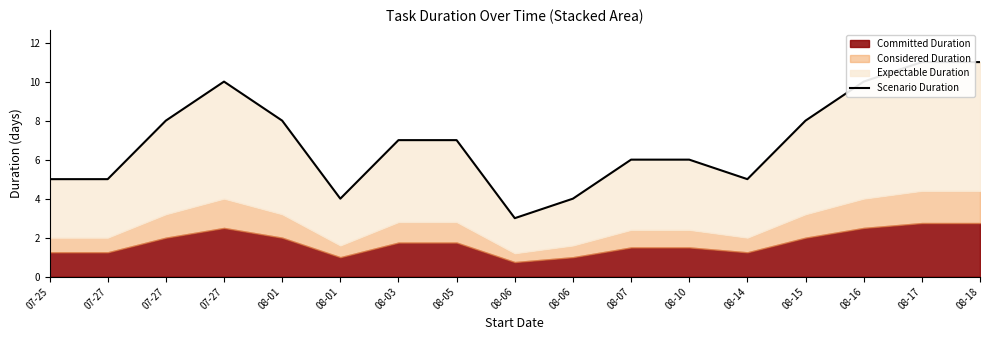

How many interior local valleys (lower than both neighbors) does the data have?

3